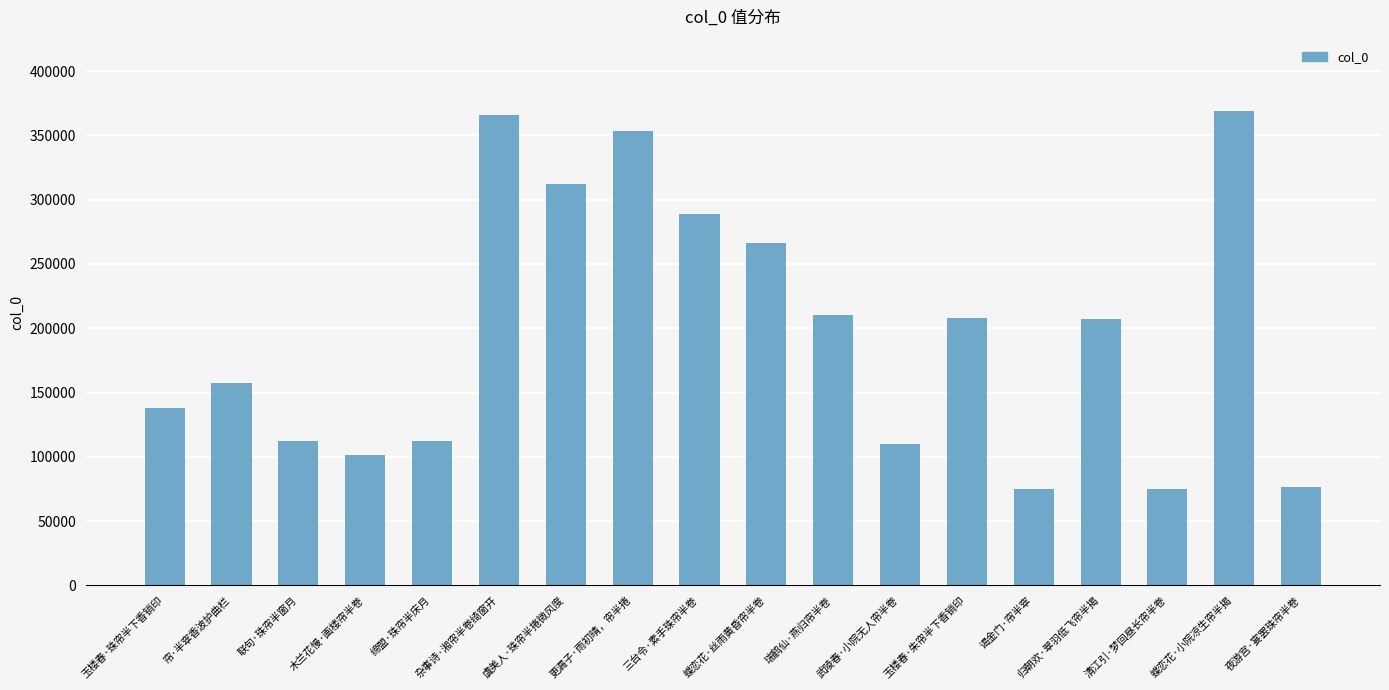

What is the sum of the values at 夜游宫·宴罢珠帘半卷 and 玉楼春·朱帘半下香销印?

284218